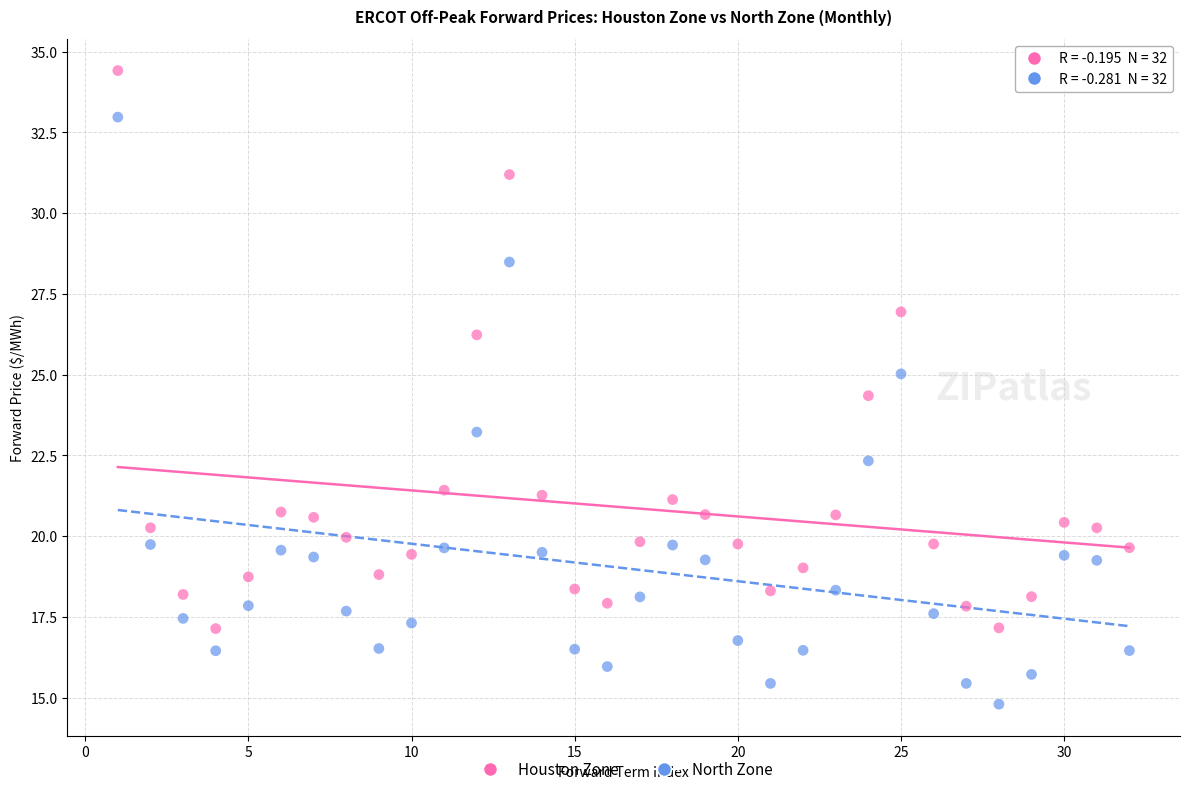

Across all data points, what is the range of X values (max minus min)?

31.0